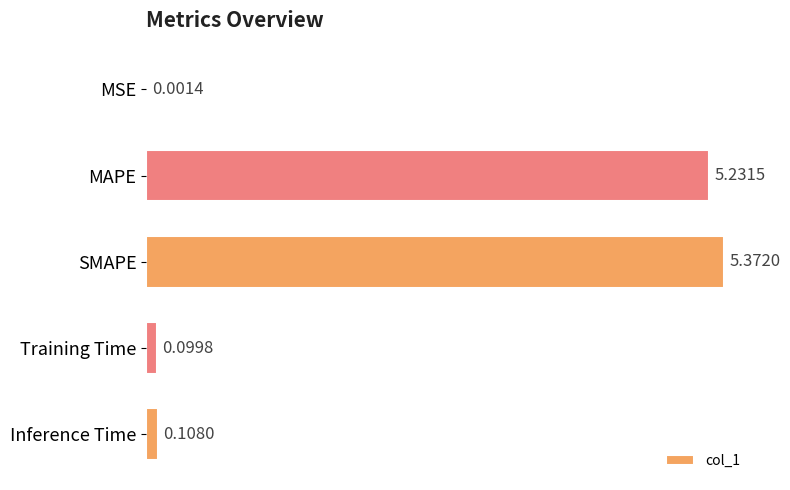

Which category has the highest value across all series?

SMAPE